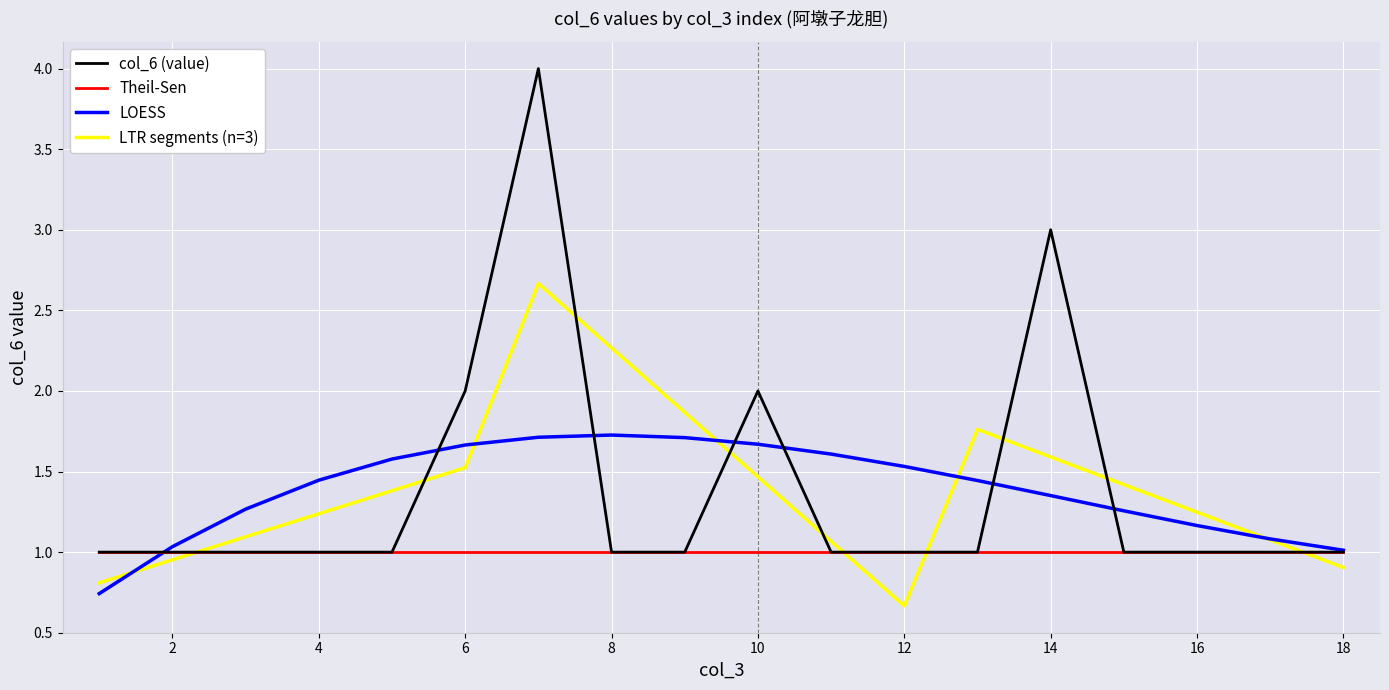

What is the maximum value shown in the chart?

4.0